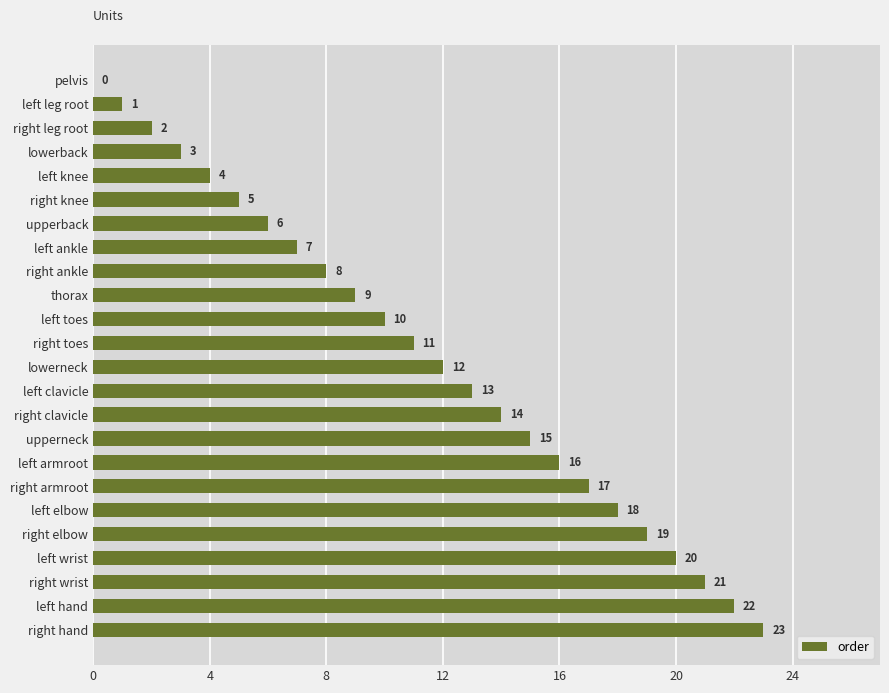

Is it true that the value at right knee is 7?

False